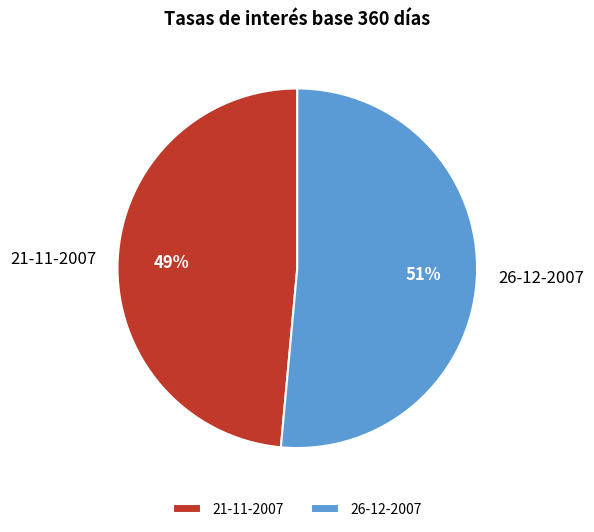

To the nearest percent, what is the average slice percentage?

50%